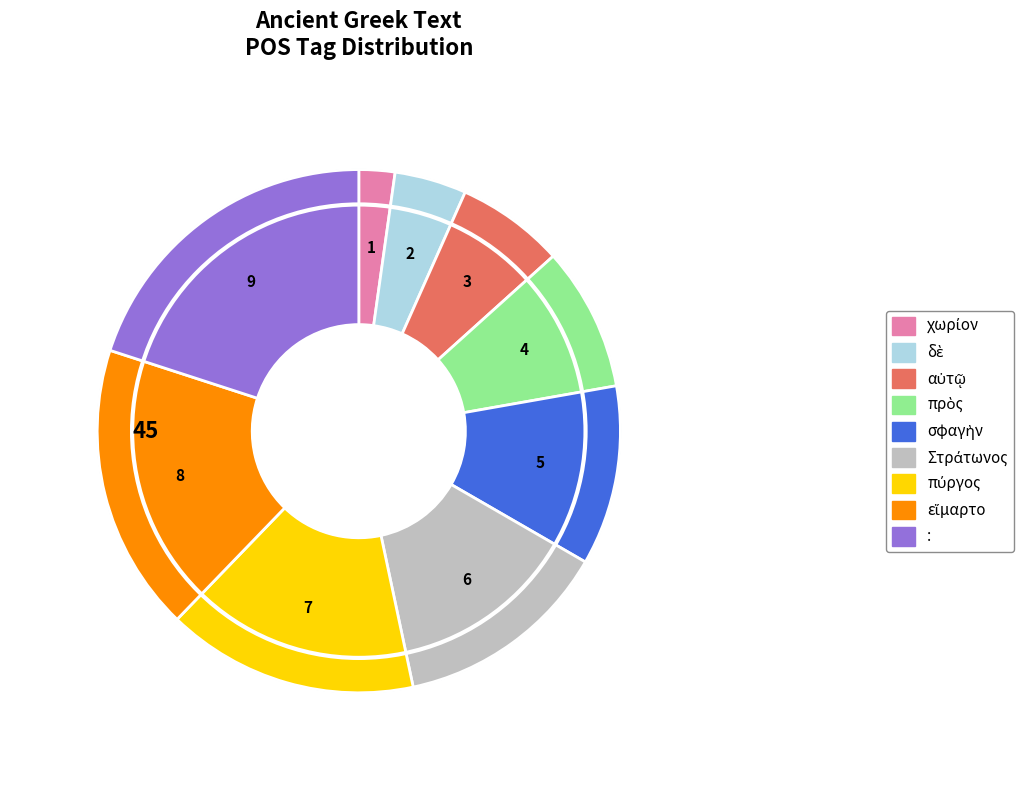

What is the smallest slice in the pie chart?

χωρίον